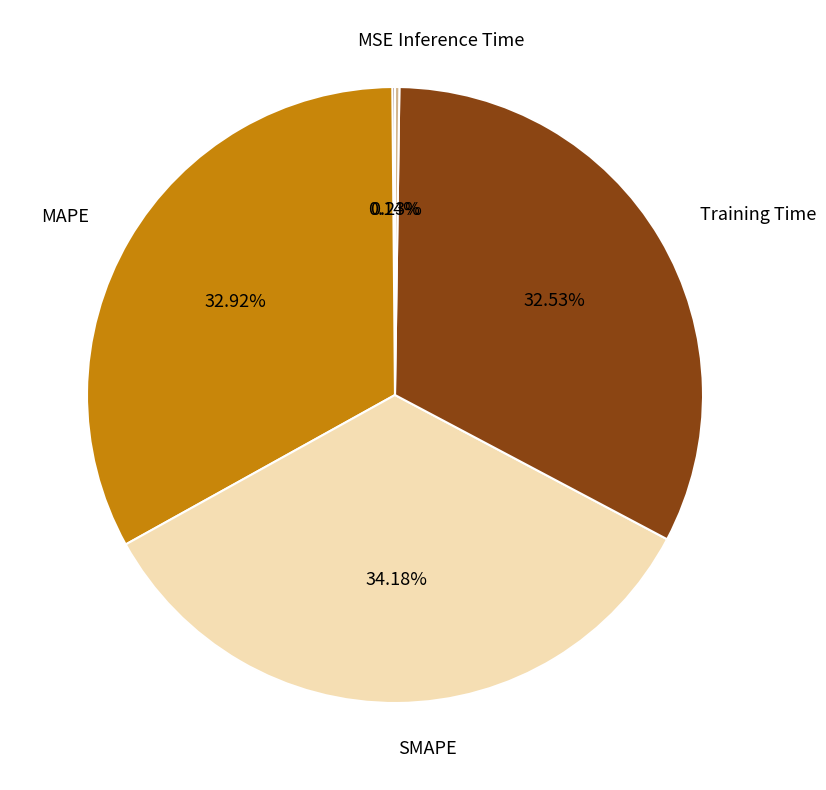

The SMAPE slice represents 34% of the pie. True or false?

True